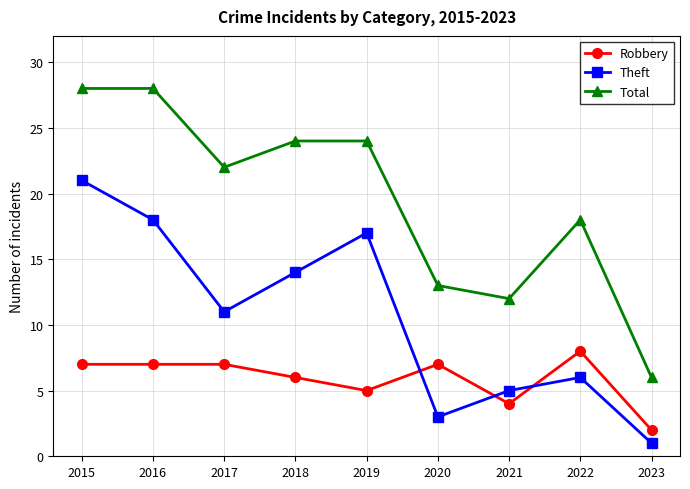

How many lines are shown in the chart?

3